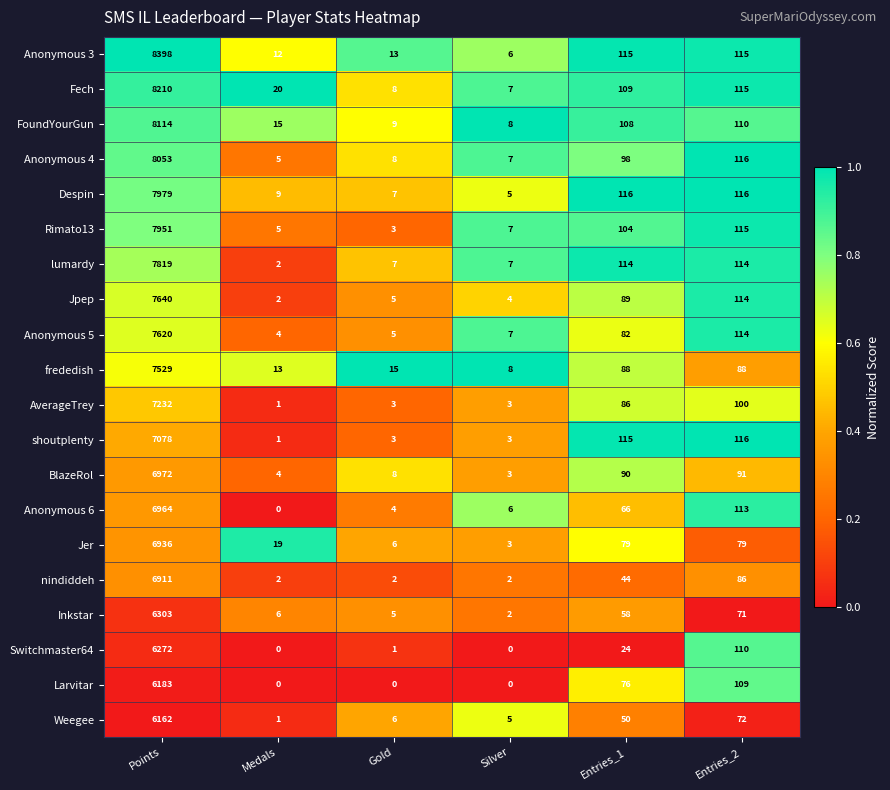

List the series in order of their peak value, highest first.

Anonymous 3, Fech, FoundYourGun, Anonymous 4, Despin, Rimato13, lumardy, Jpep, Anonymous 5, frededish, AverageTrey, shoutplenty, BlazeRol, Anonymous 6, Jer, nindiddeh, Inkstar, Switchmaster64, Larvitar, Weegee